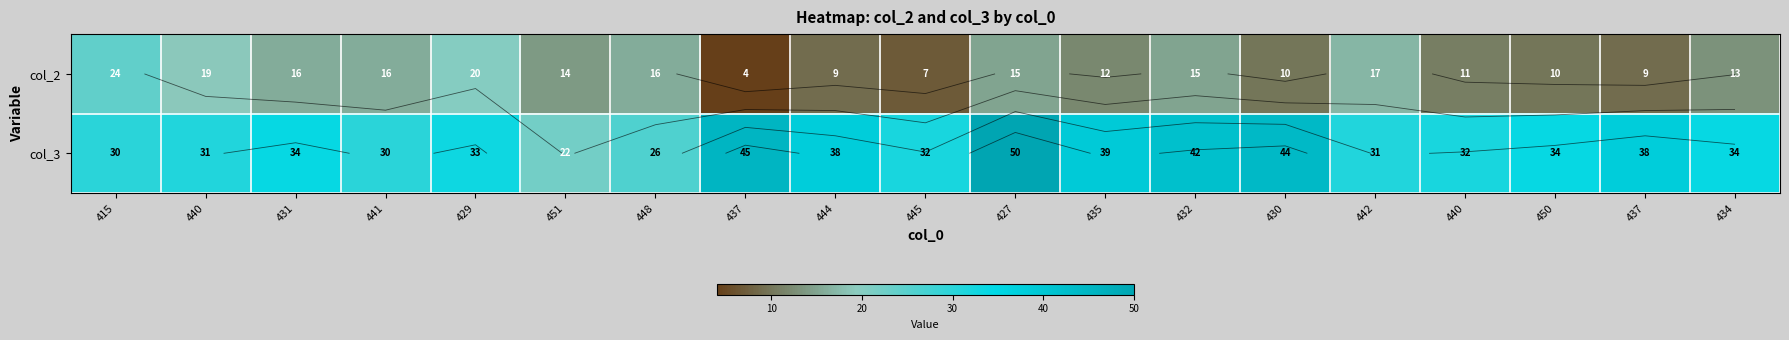

What is the total value across all series at 450?

44